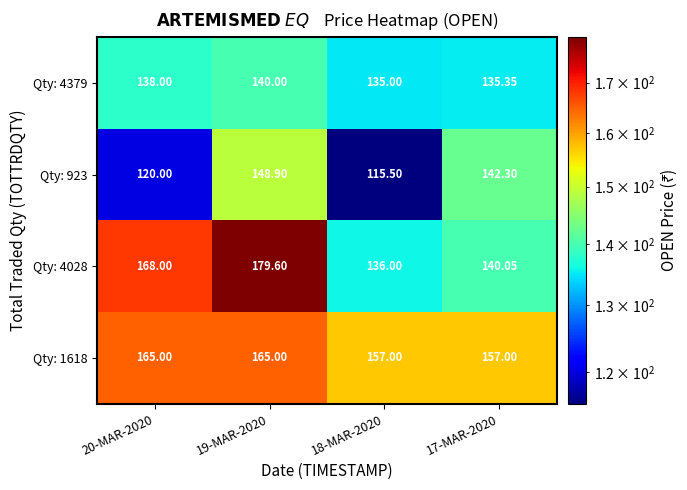

Is the value of Qty: 923 at 19-MAR-2020 greater than the value of Qty: 4028 at 20-MAR-2020?

No